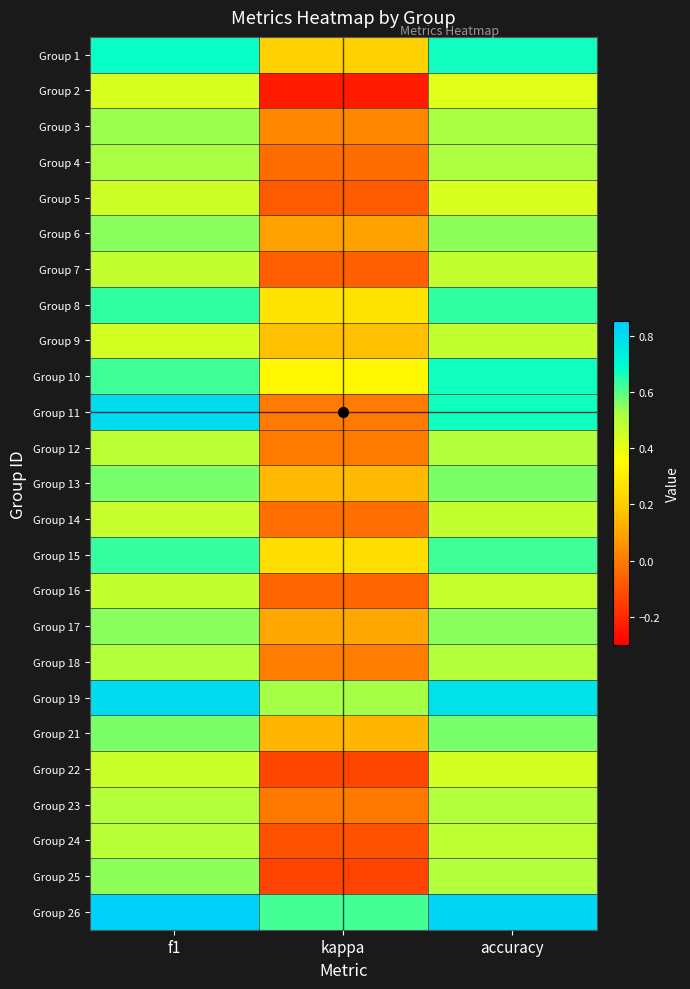

How many series are shown in this chart?

25